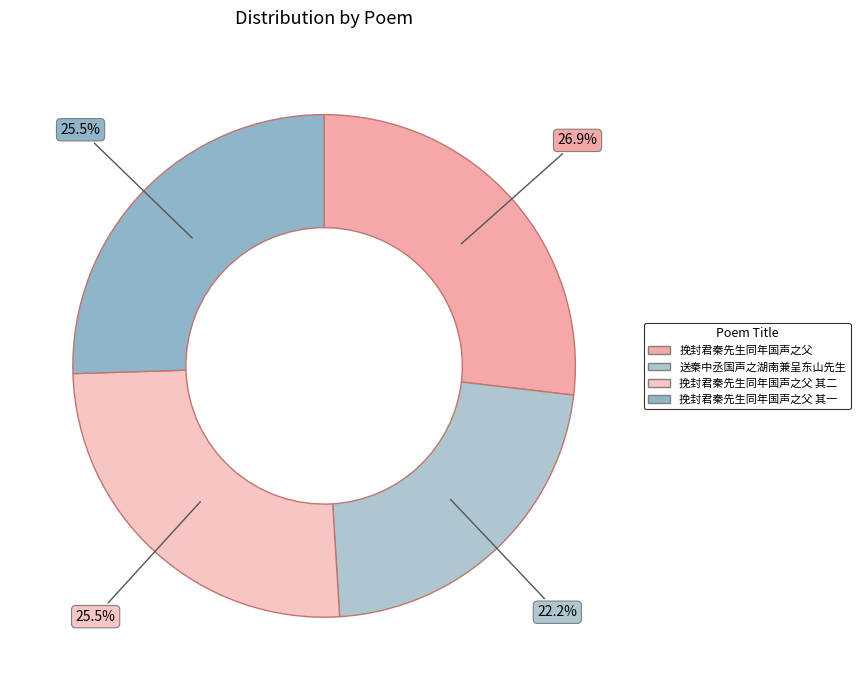

Does any single category account for the majority?

No